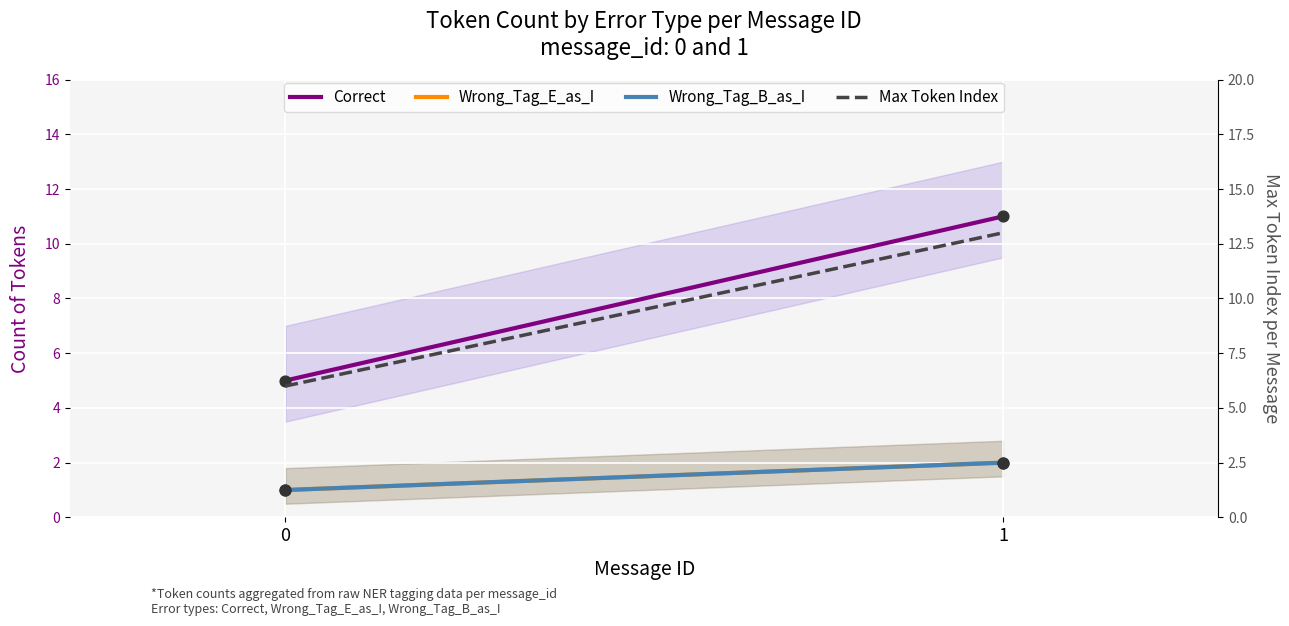

What are all the series names shown in the legend?

Correct, Wrong_Tag_E_as_I, Wrong_Tag_B_as_I, Max Token Index